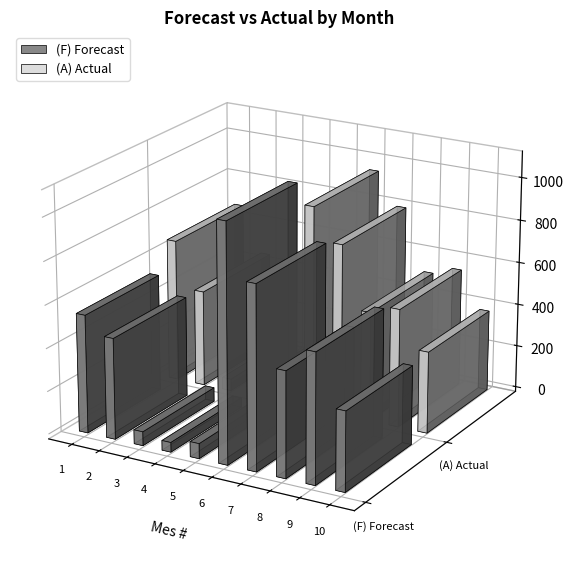

Is it true that (F) Forecast equals 523 at 7?

False